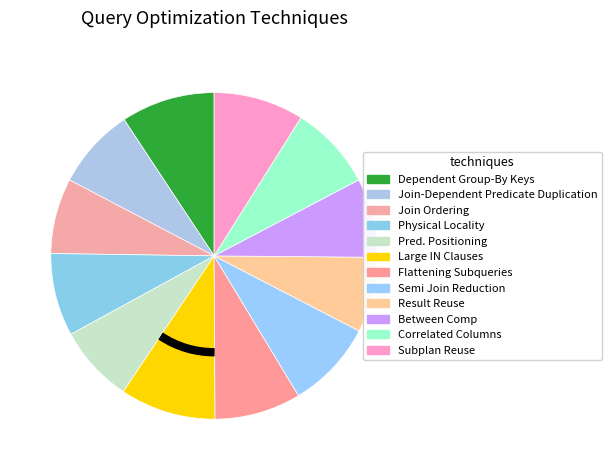

Count the number of slices in the pie.

12